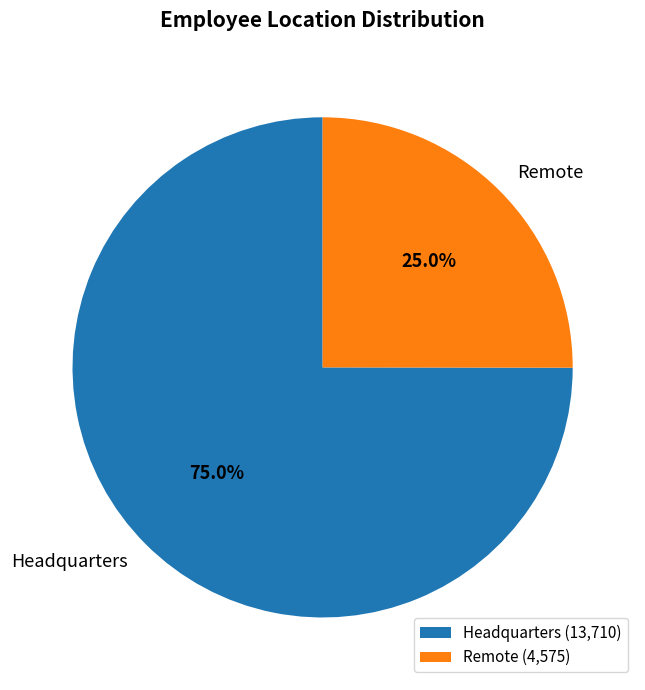

Which slice is the smallest?

Remote